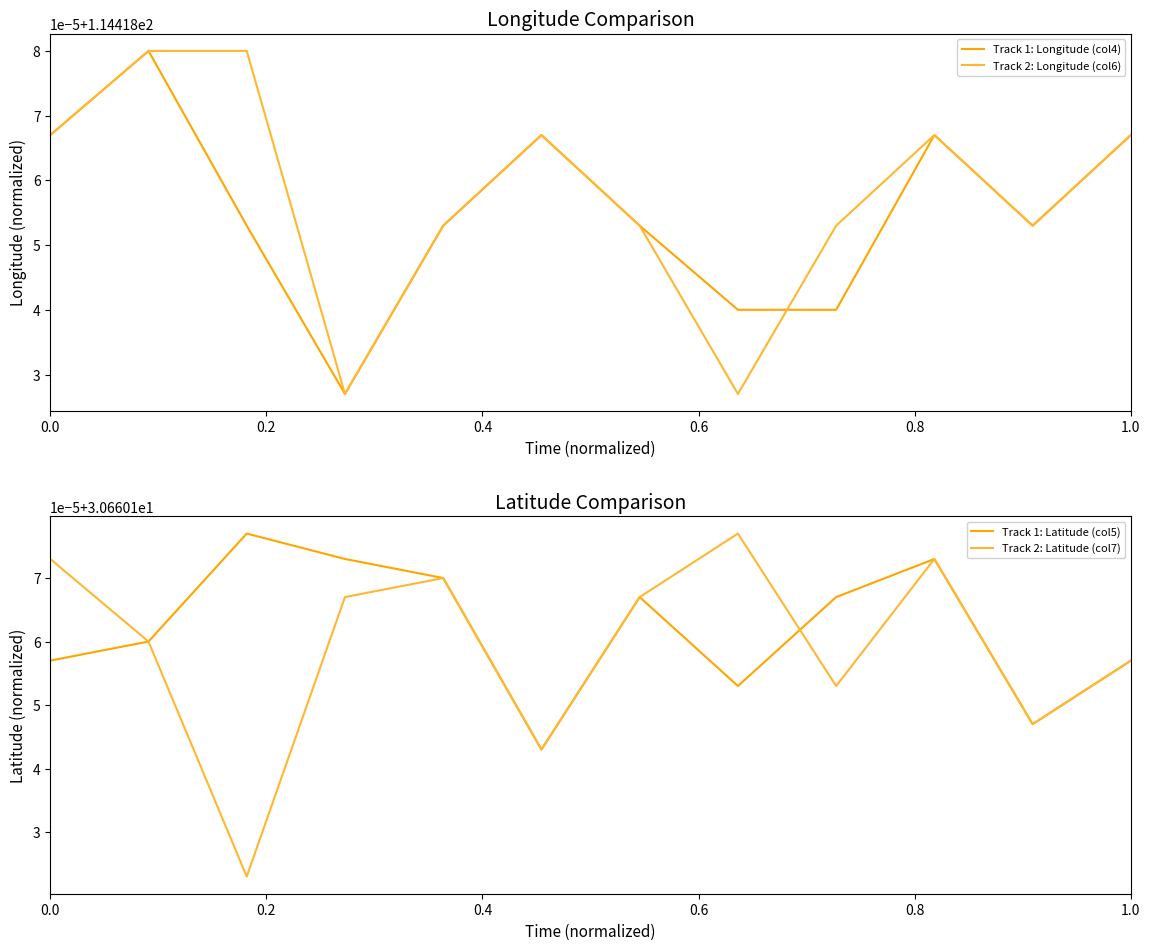

At which category does Track 1: Longitude (col4) reach its first local valley?

0.6